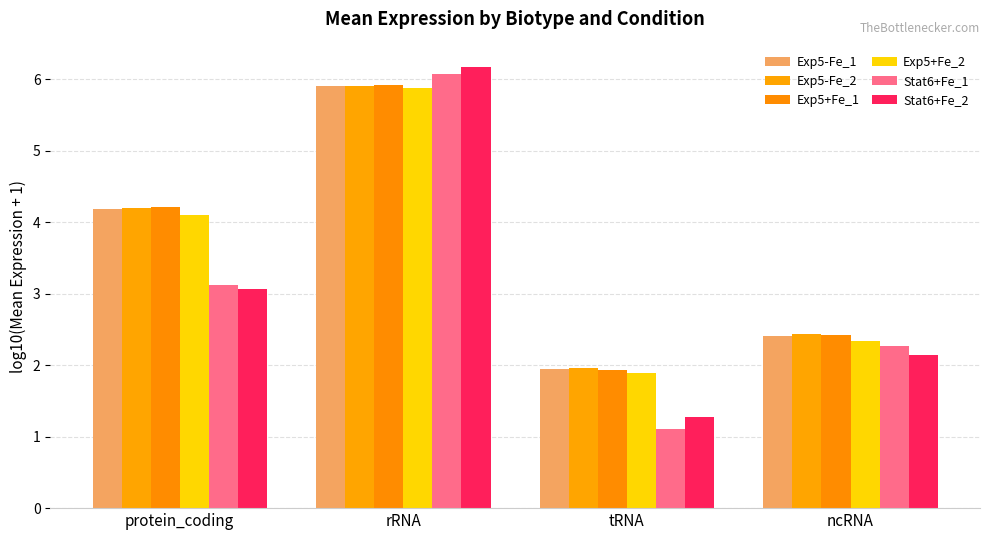

What is the difference between the Exp5-Fe_1 values at ncRNA and rRNA?

3.5